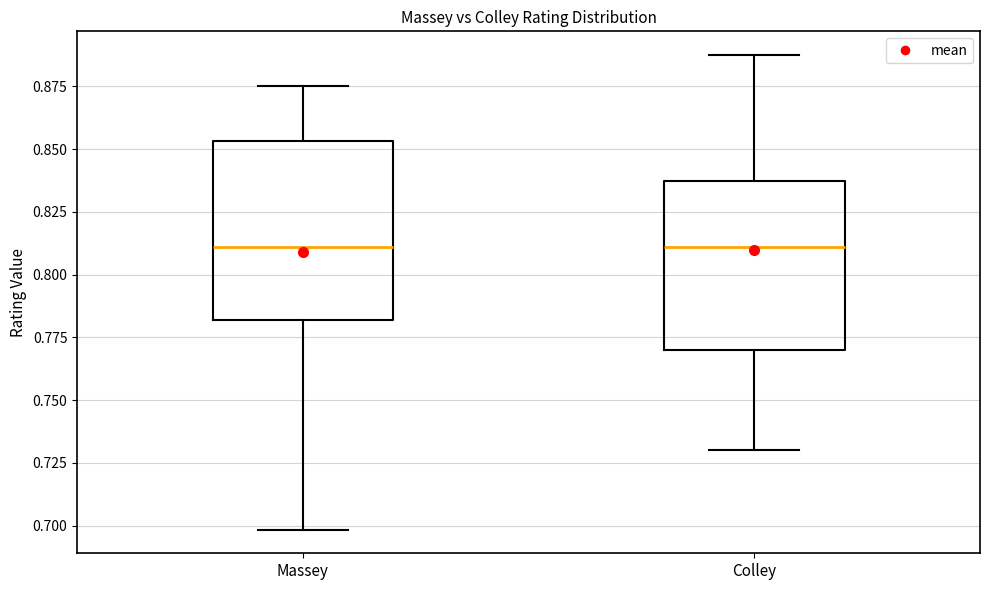

Reading left to right, read every box against the y-axis: the position of its median line, the range the box covers, and the ends of its whiskers. The values are not printed on the chart, so give them approximately, as read against the axis.

Massey: median 0.810, box 0.780 to 0.855, whiskers 0.700 to 0.875
Colley: median 0.810, box 0.770 to 0.835, whiskers 0.730 to 0.890